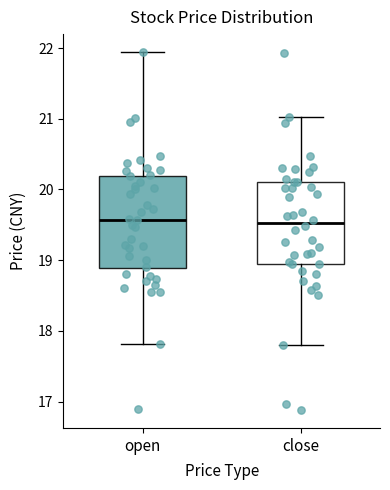

Which box is the tallest, from its lower edge to its upper edge?

open